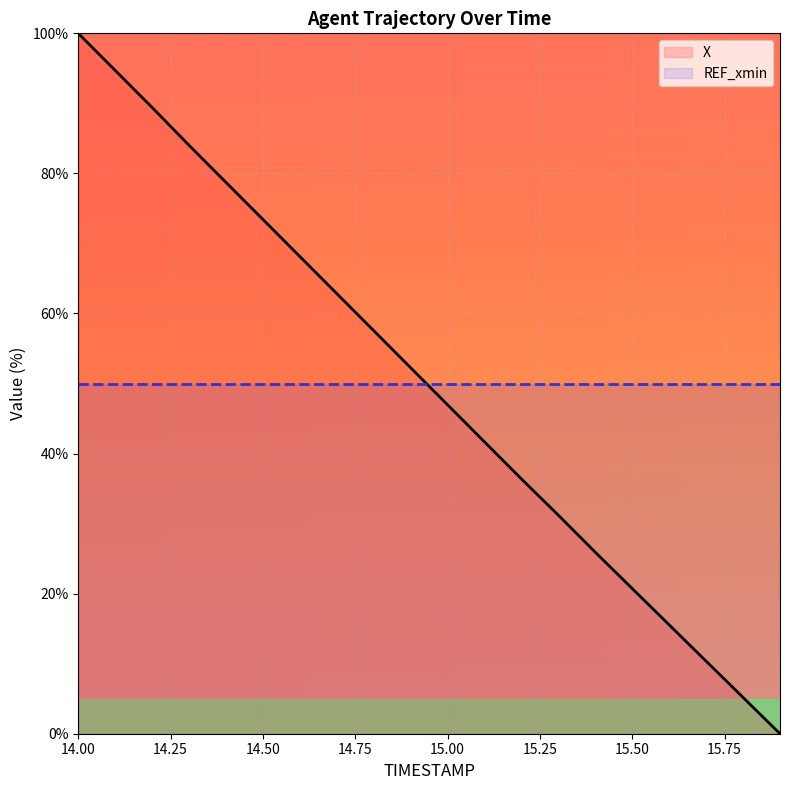

At which category does the chart reach its peak across all series?

14.00